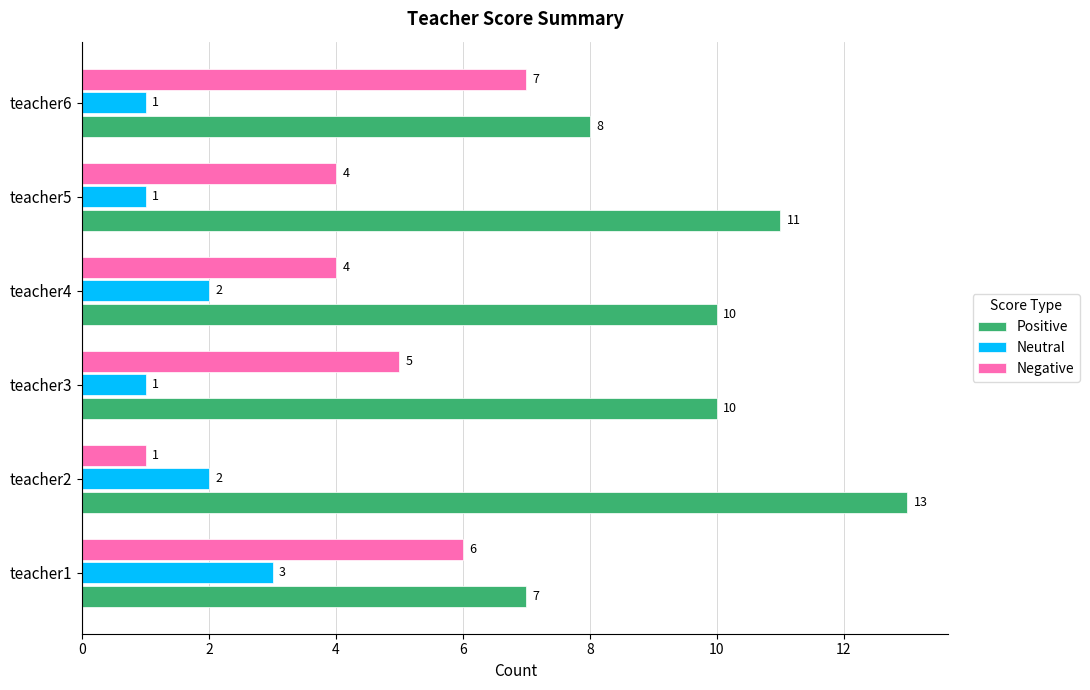

How many distinct data groups are displayed?

3